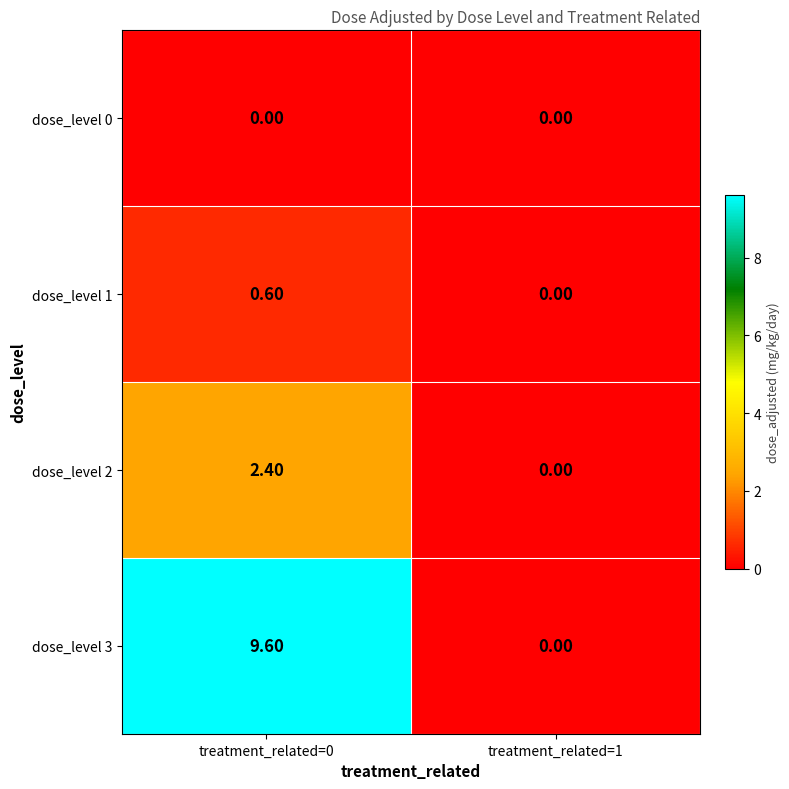

Between treatment_related=0 and treatment_related=1, which series saw the biggest shift?

dose_level 3